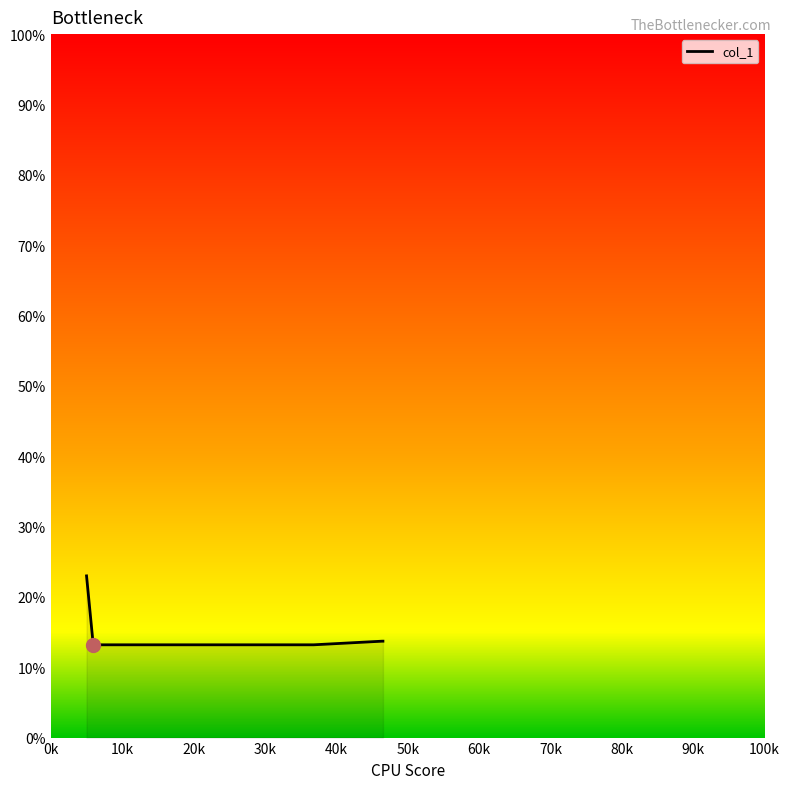

What is the minimum value shown in the chart?

13.2